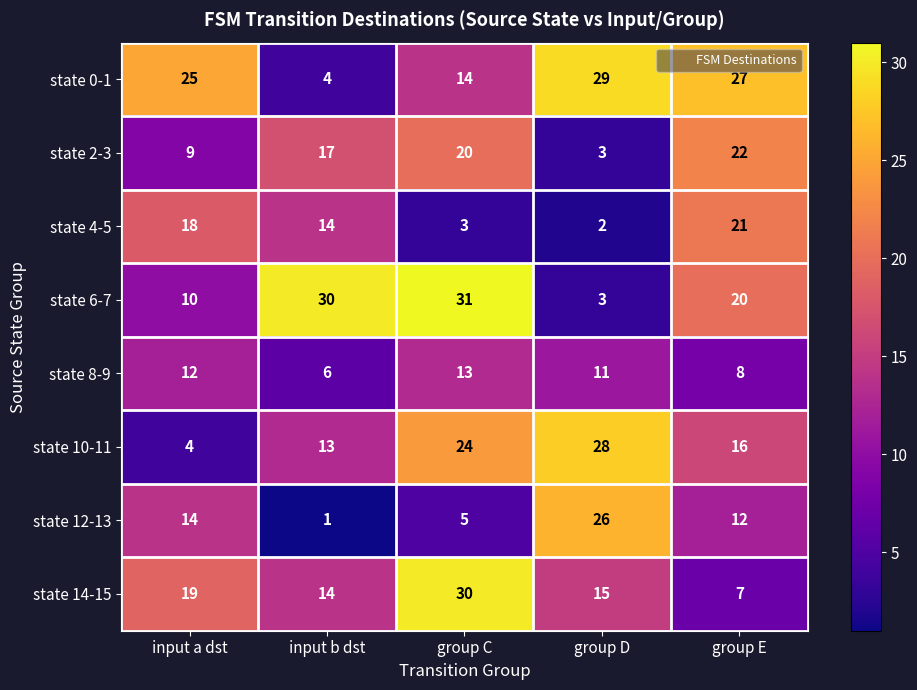

At how many categories does at least one series exceed 9?

5